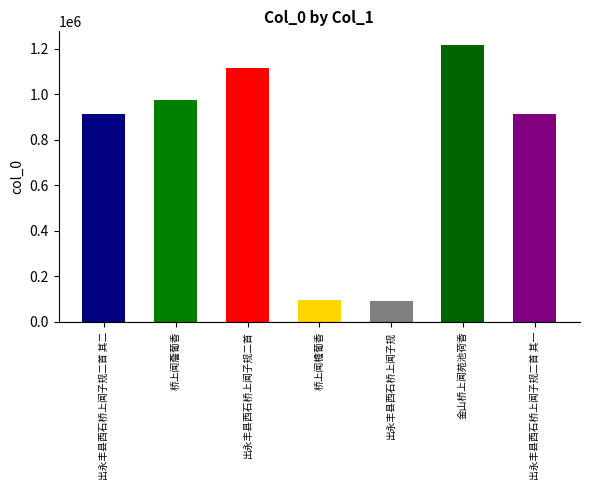

What is the label of the 1st bar from the right?

出永丰县西石桥上闻子规二首 其一